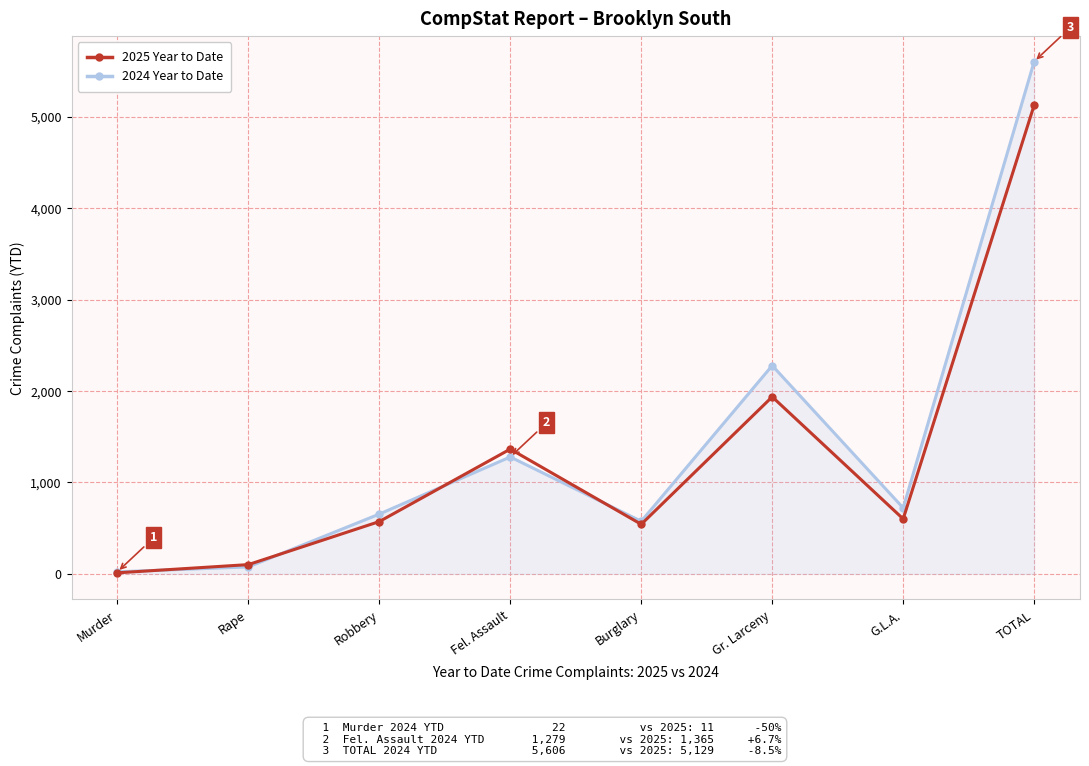

What is the maximum value shown in the chart?

5606